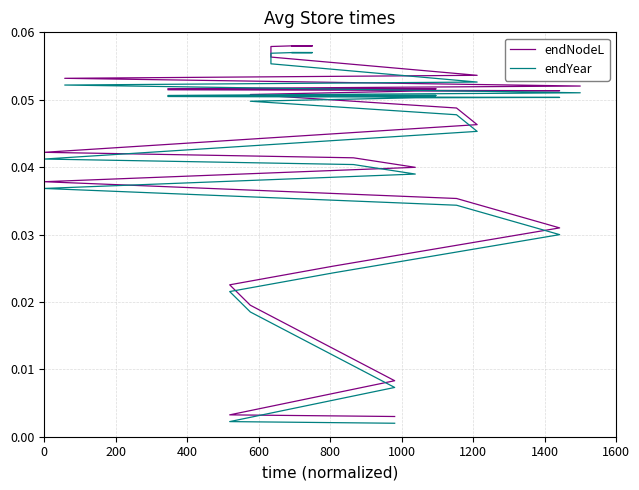

True or false: endYear and endNodeL cross at least once.

False